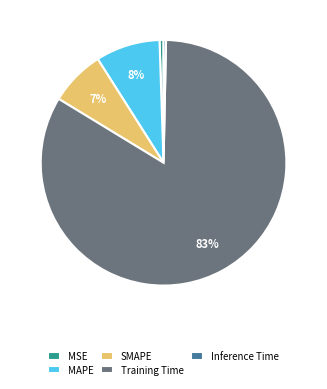

Is it true that MAPE is 15% of the pie?

False